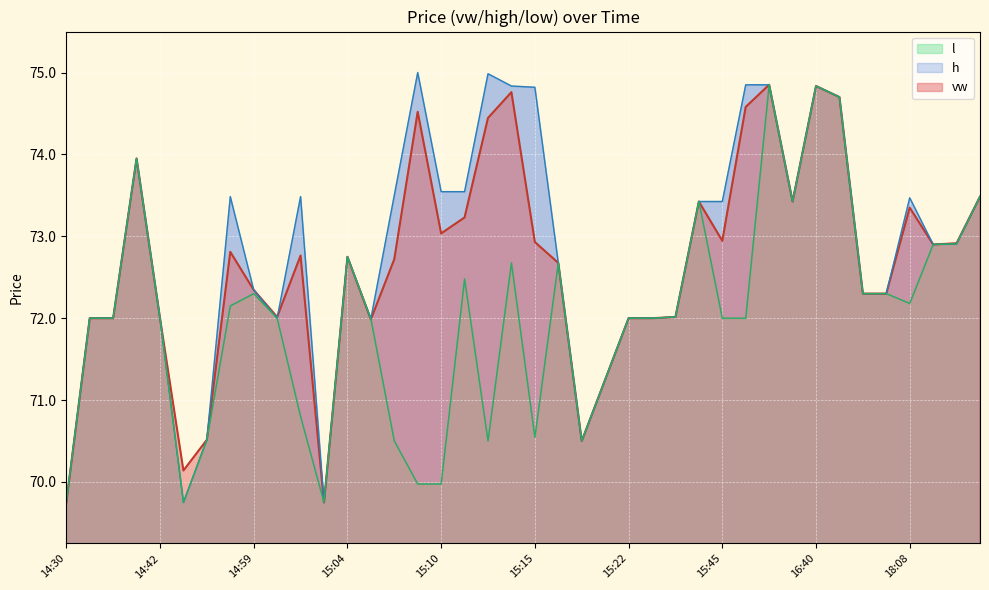

How many data points in vw are above 72?

28